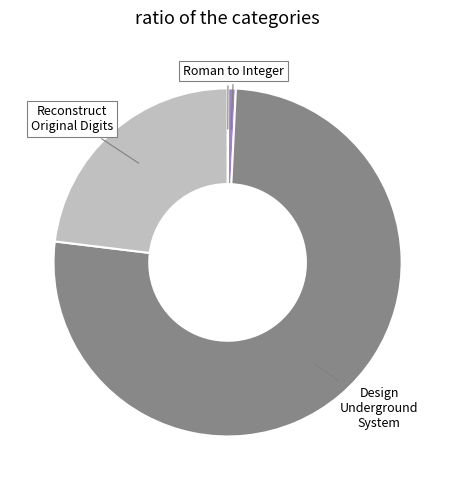

Is there a majority slice in this chart?

Yes